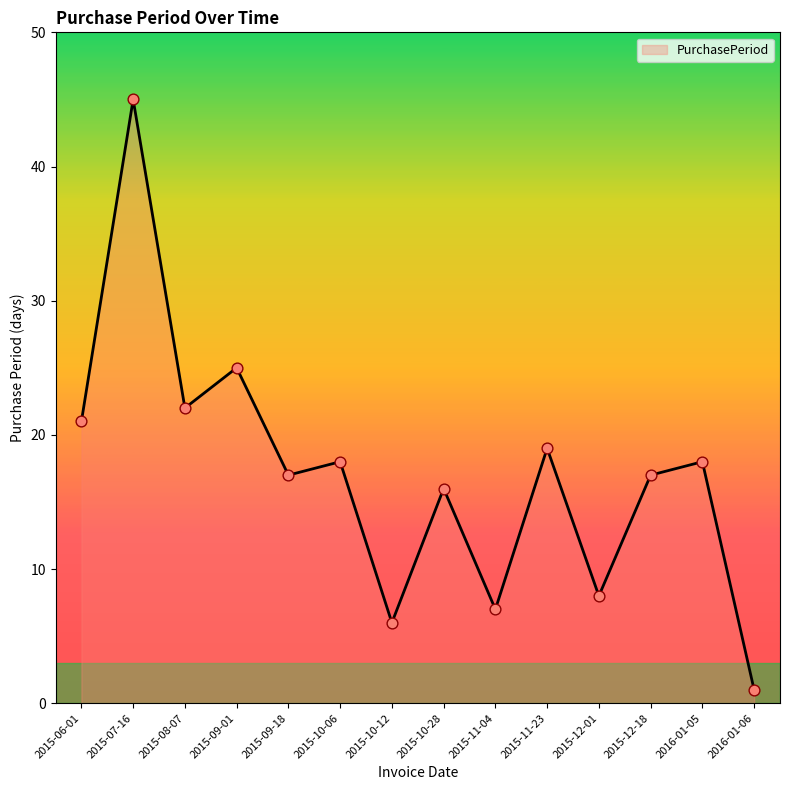

Approximately how many times larger is the value at 2015-09-18 compared to 2015-10-06?

0.9